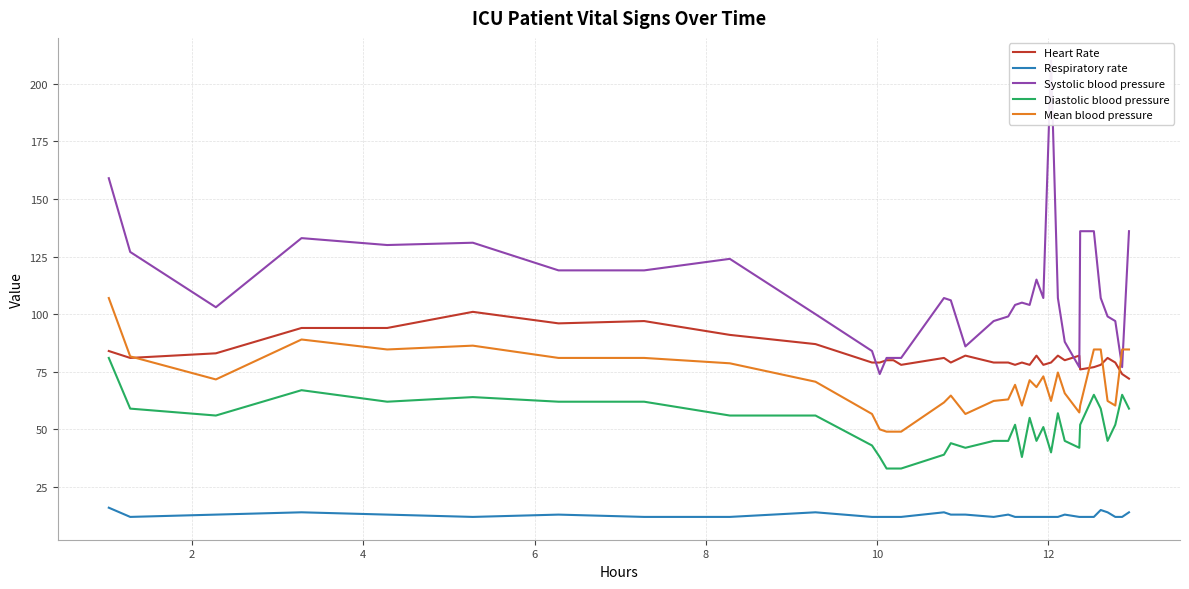

After their last crossing, which series has the higher values: Systolic blood pressure or Heart Rate?

Systolic blood pressure